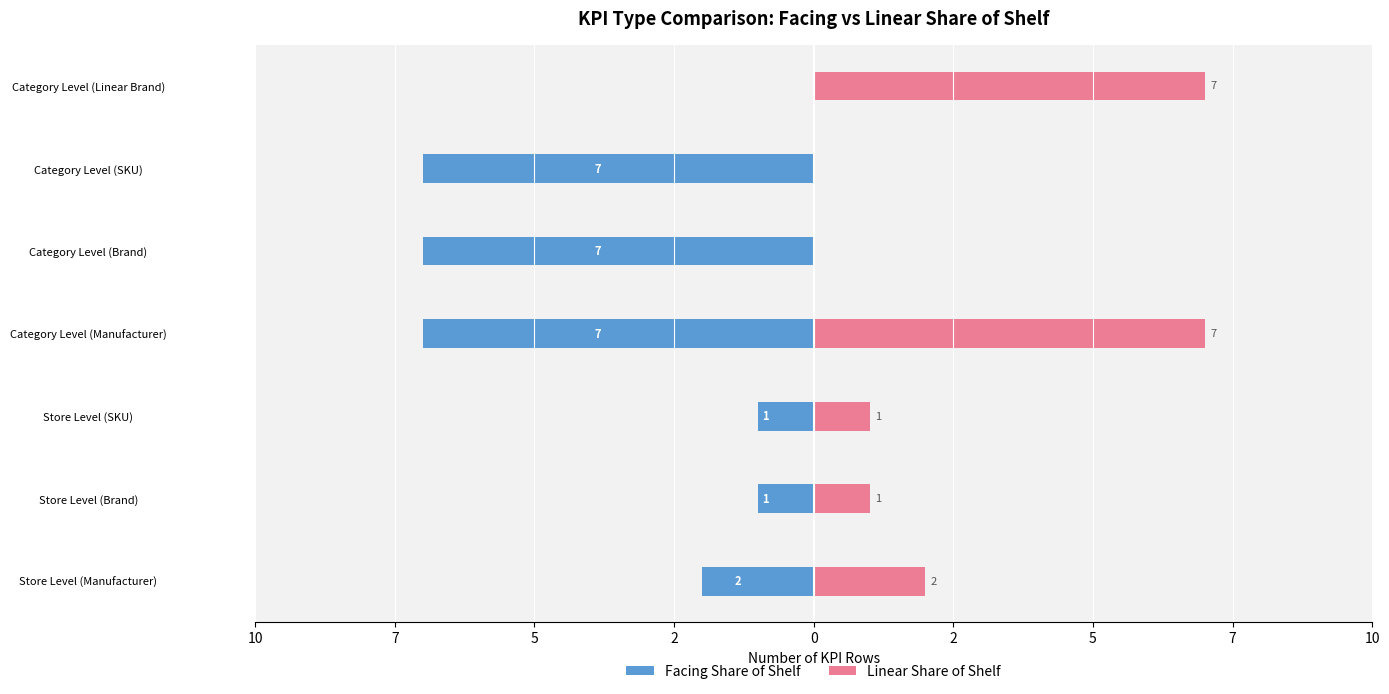

How many groups of bars are there?

7